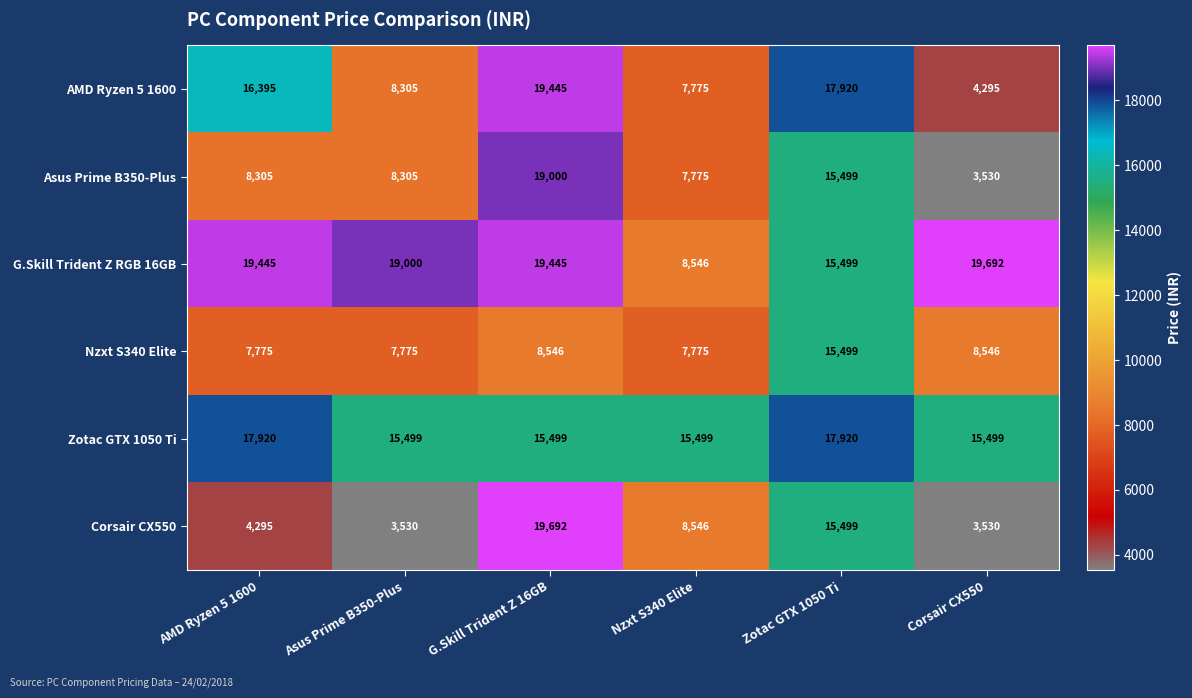

Between AMD Ryzen 5 1600 and G.Skill Trident Z 16GB, which series saw the biggest shift?

Corsair CX550